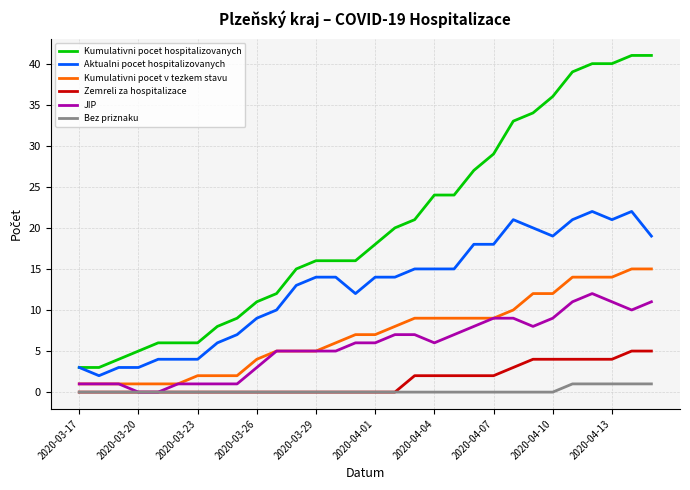

What is the difference between the maximum and minimum values in the JIP series?

12